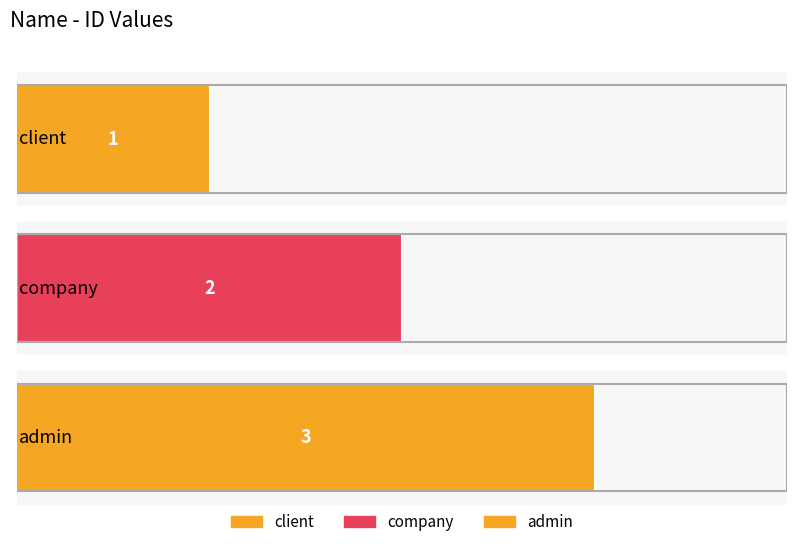

What is the average value?

2